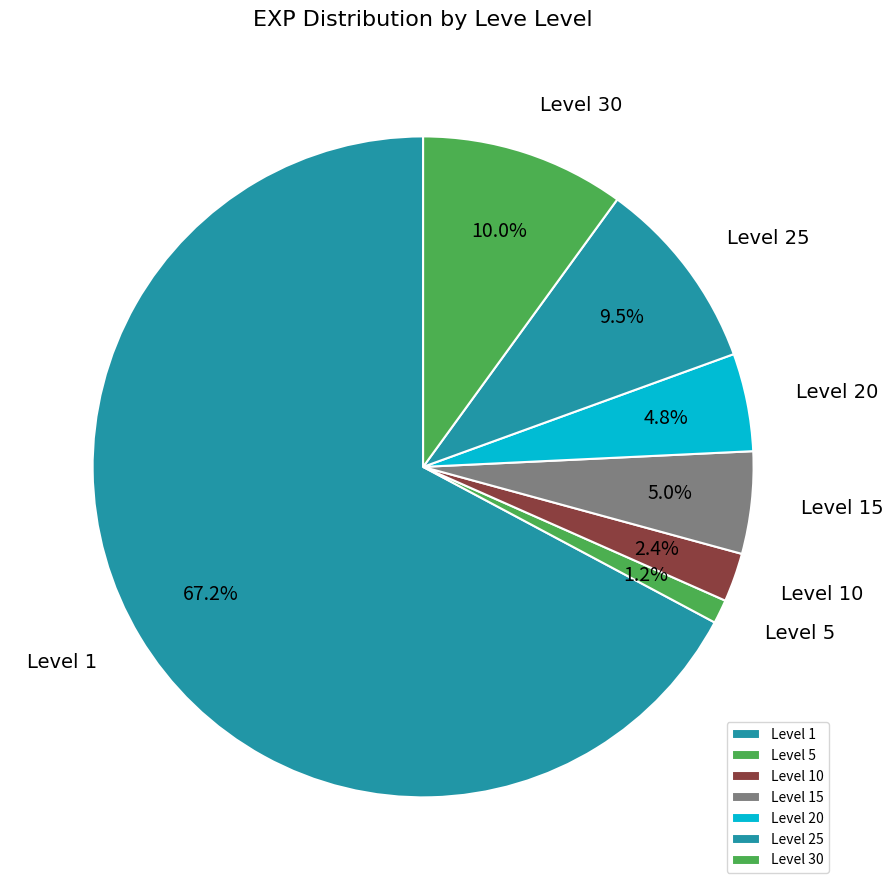

To the nearest percent, what is the difference between the largest and smallest slice percentages?

66%